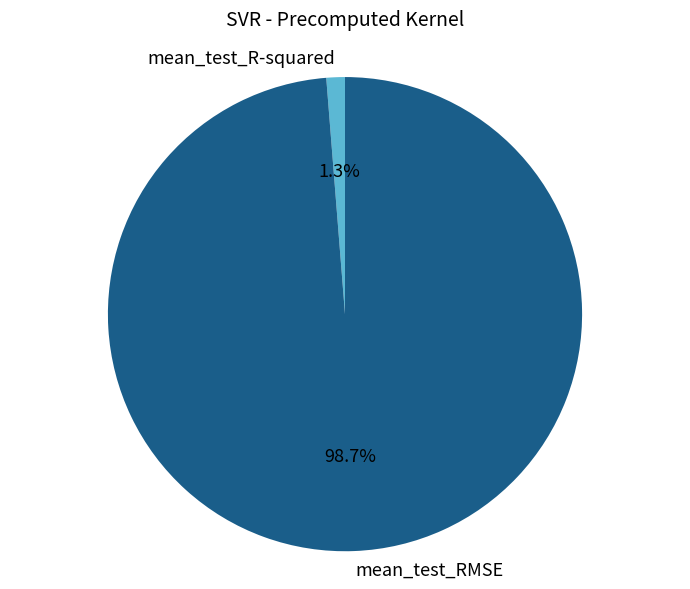

Rank the categories by value from highest to lowest.

mean_test_RMSE, mean_test_R-squared